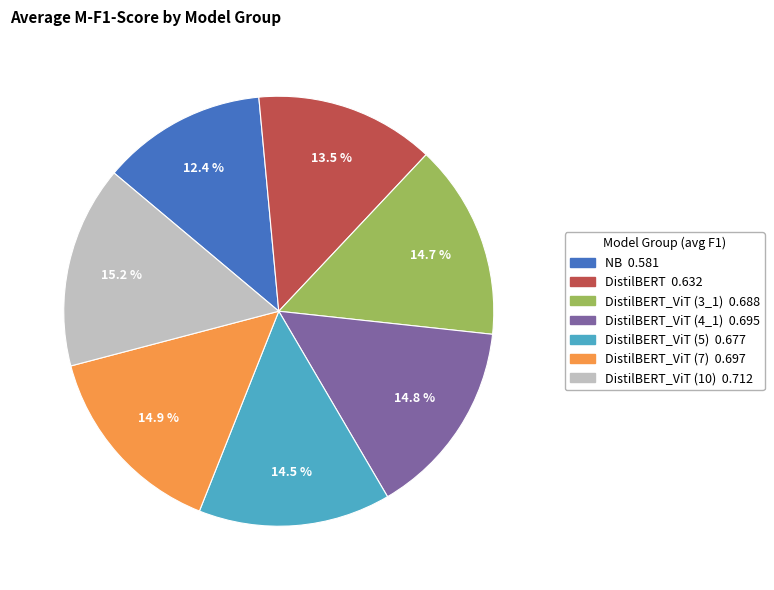

Does any single category account for the majority?

No